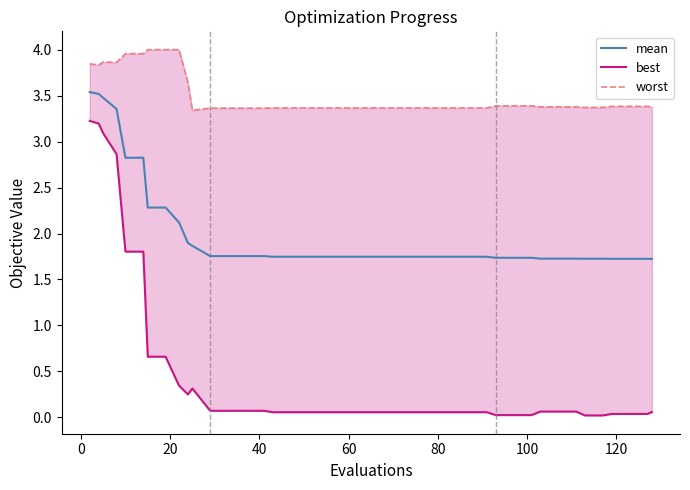

What is the sum of all mean values?

80.4